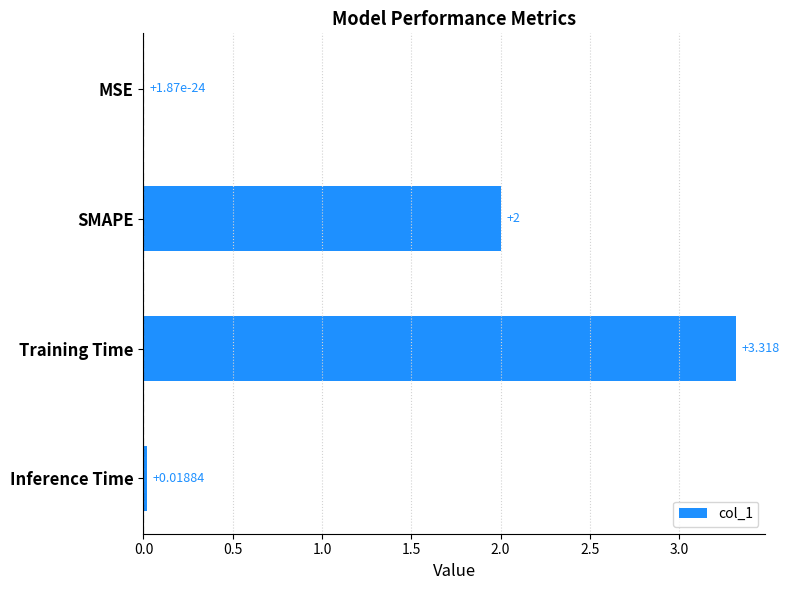

Which has a higher value, MSE or SMAPE?

SMAPE